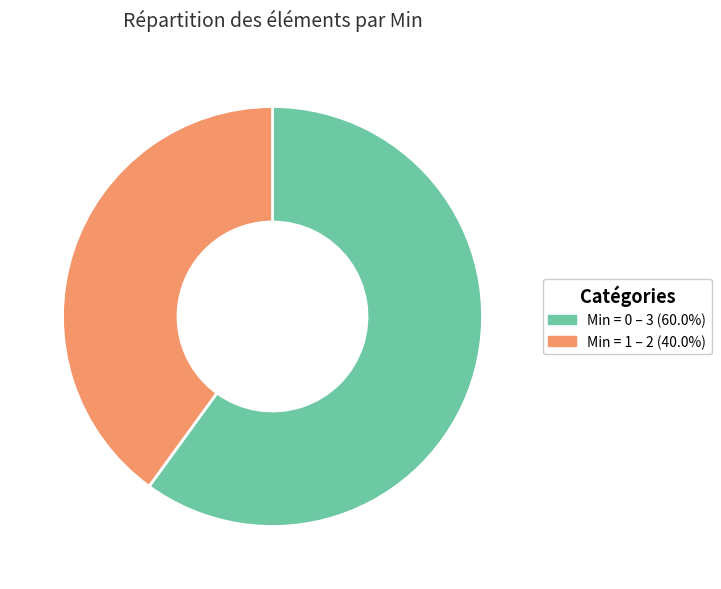

Is there a majority slice in this chart?

Yes